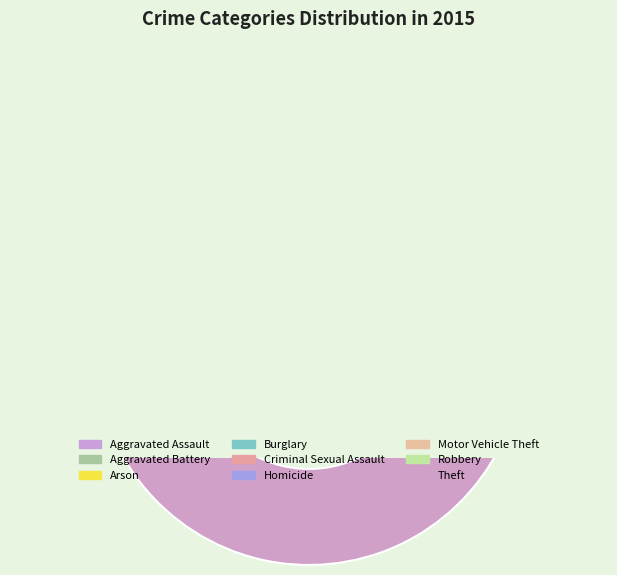

To the nearest percent, what is the difference between the Burglary and Aggravated Assault slice percentages?

10%